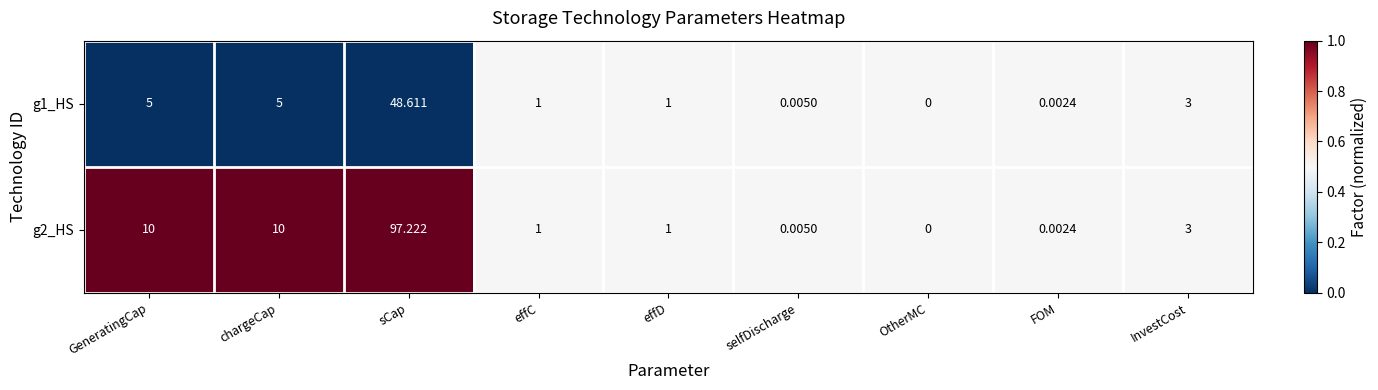

Is the value of g2_HS at chargeCap greater than the value of g1_HS at OtherMC?

Yes